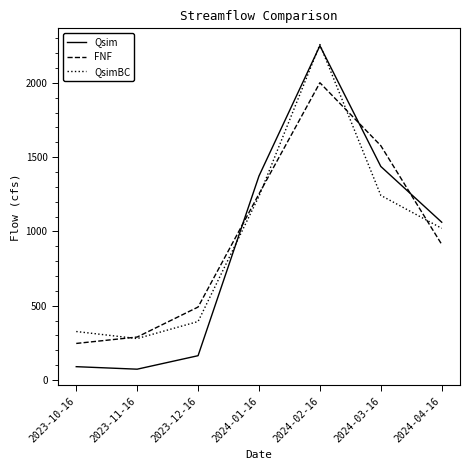

At which category is the sum across all series the highest?

2024-02-16